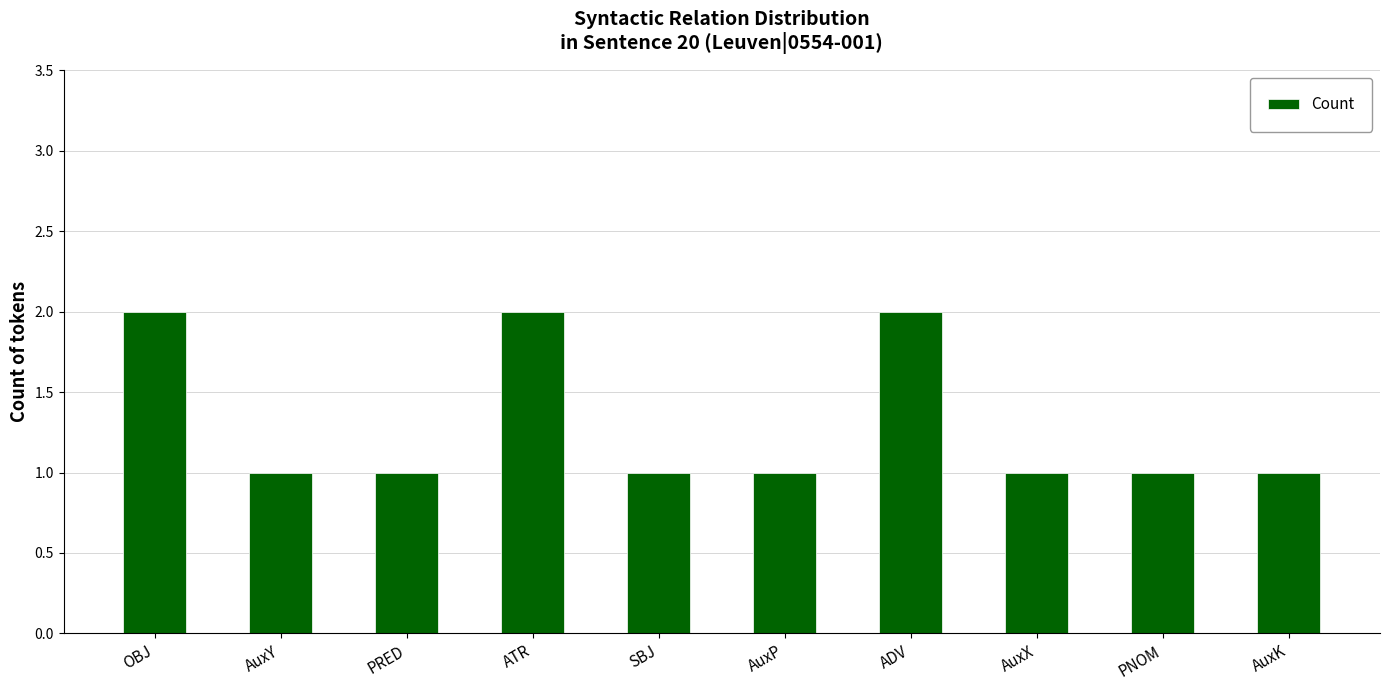

What is the ratio of the value at PRED to the value at ADV?

0.5